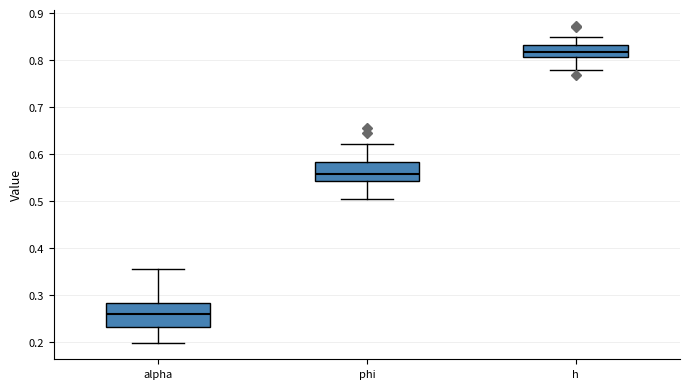

Reading left to right, read every box against the y-axis: the position of its median line, the range the box covers, and the ends of its whiskers. The values are not printed on the chart, so give them approximately, as read against the axis.

alpha: median 0.26, box 0.23 to 0.28, whiskers 0.20 to 0.36
phi: median 0.56, box 0.54 to 0.58, whiskers 0.51 to 0.62
h: median 0.82, box 0.81 to 0.83, whiskers 0.78 to 0.85